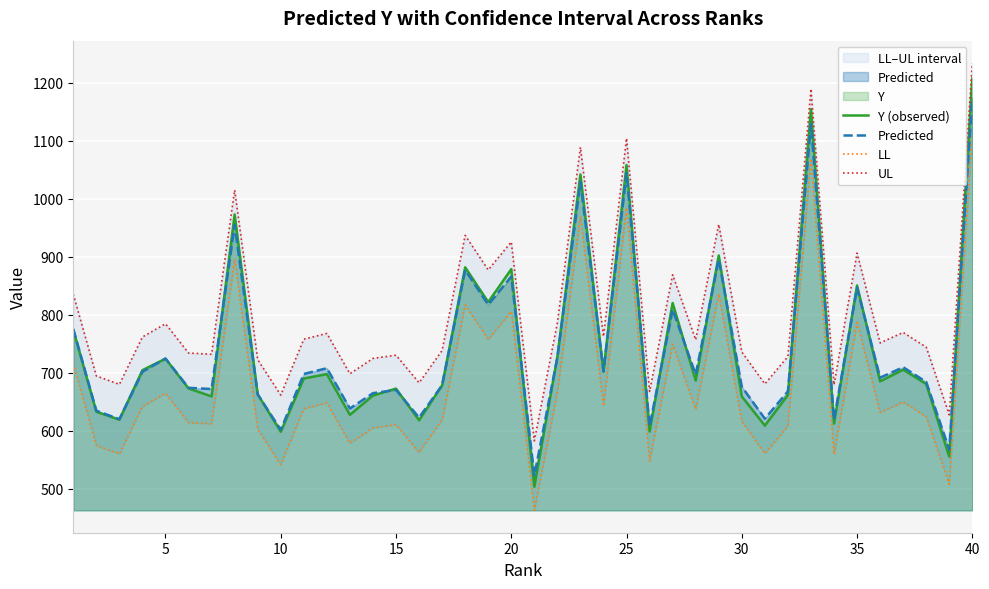

How many times do Y (observed) and Predicted cross each other?

21